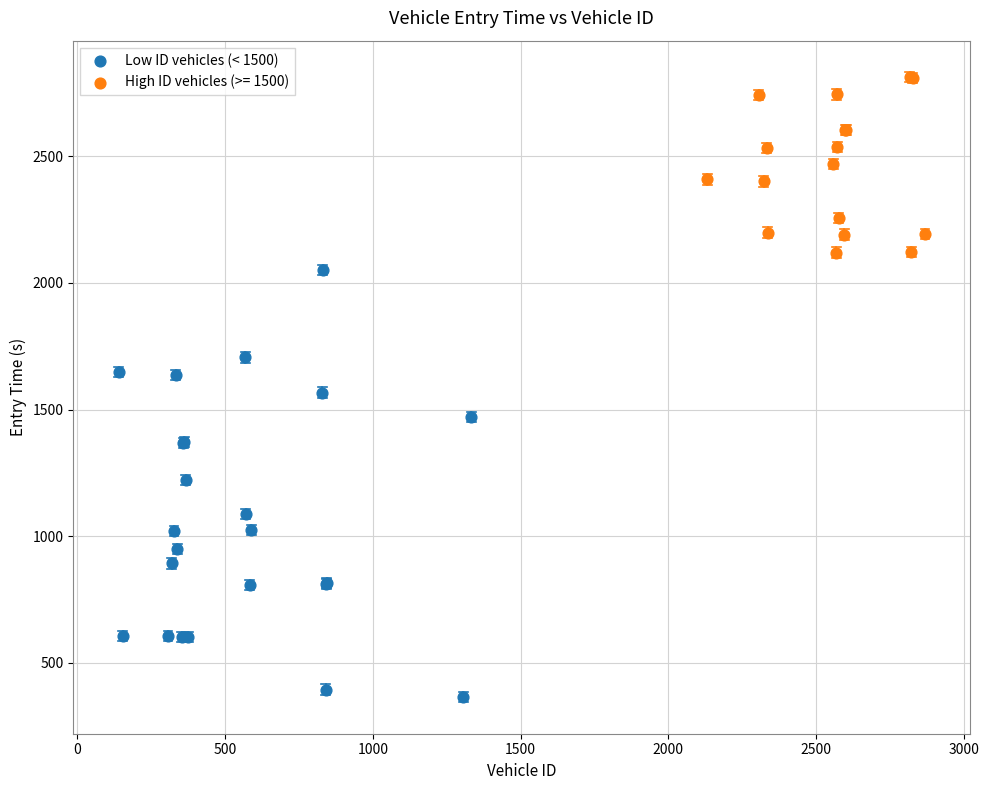

Which series reaches the minimum Y coordinate?

Low ID vehicles (< 1500)